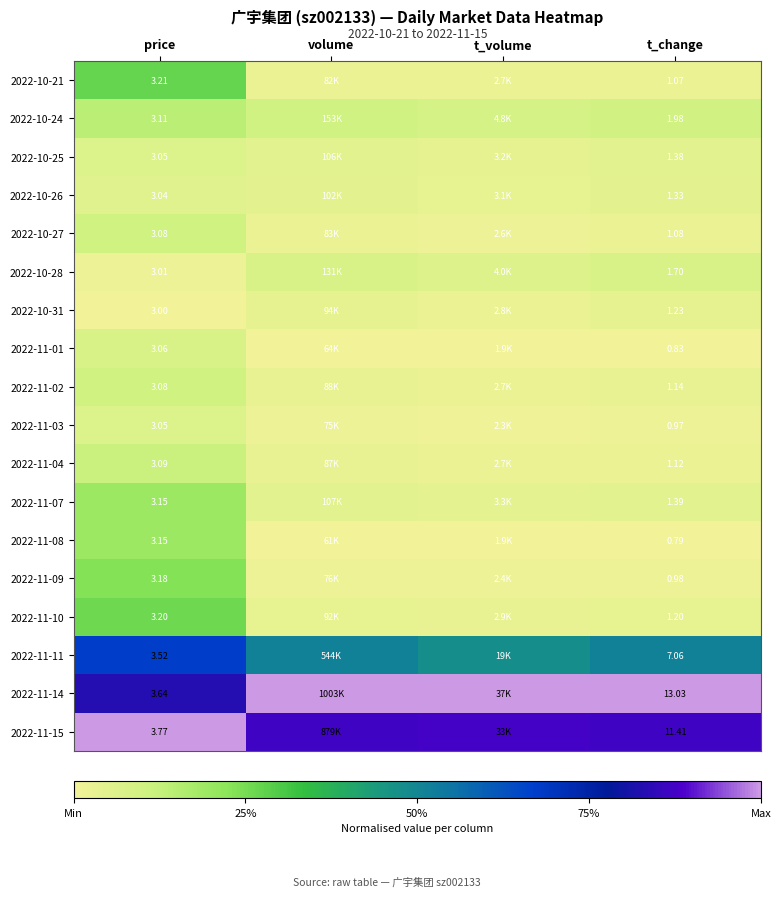

Rank the series by their maximum value, from highest to lowest.

2022-11-14, 2022-11-15, 2022-11-11, 2022-10-21, 2022-11-10, 2022-11-09, 2022-11-07, 2022-11-08, 2022-10-24, 2022-11-04, 2022-10-27, 2022-11-02, 2022-11-01, 2022-10-28, 2022-10-25, 2022-11-03, 2022-10-26, 2022-10-31